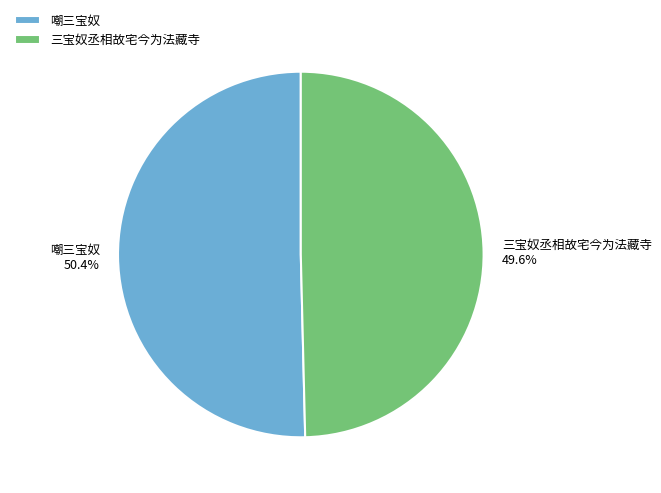

The 三宝奴丞相故宅今为法藏寺 slice represents 62% of the pie. True or false?

False